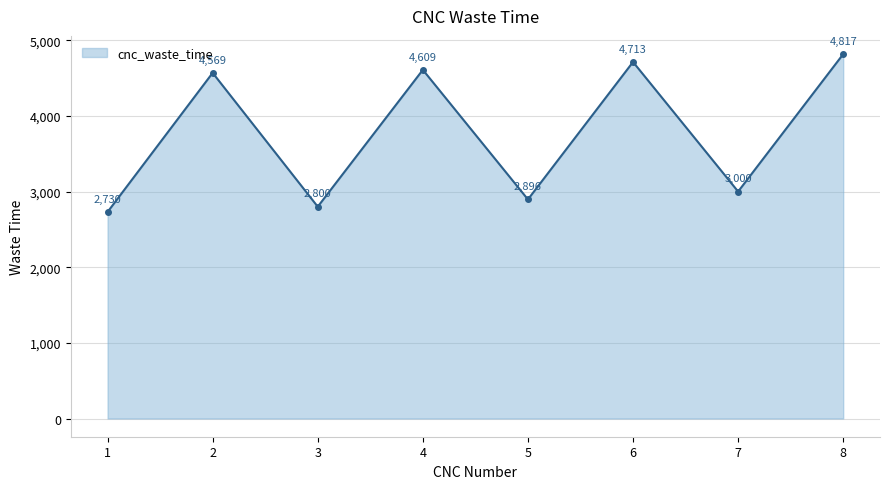

Which category has the lowest value across all series?

1